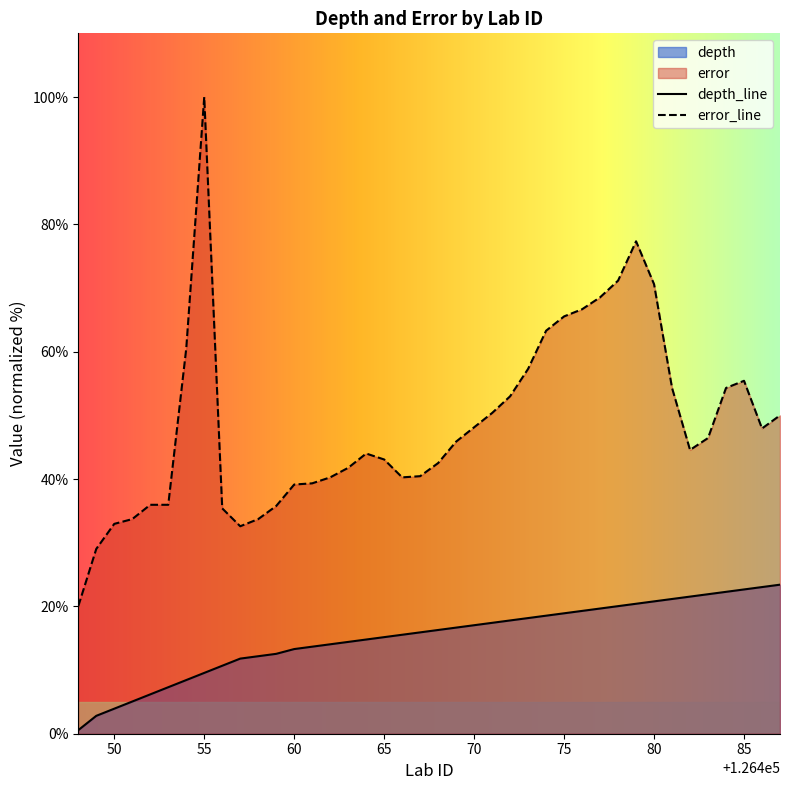

Does the chart display data point markers on the line(s)?

No